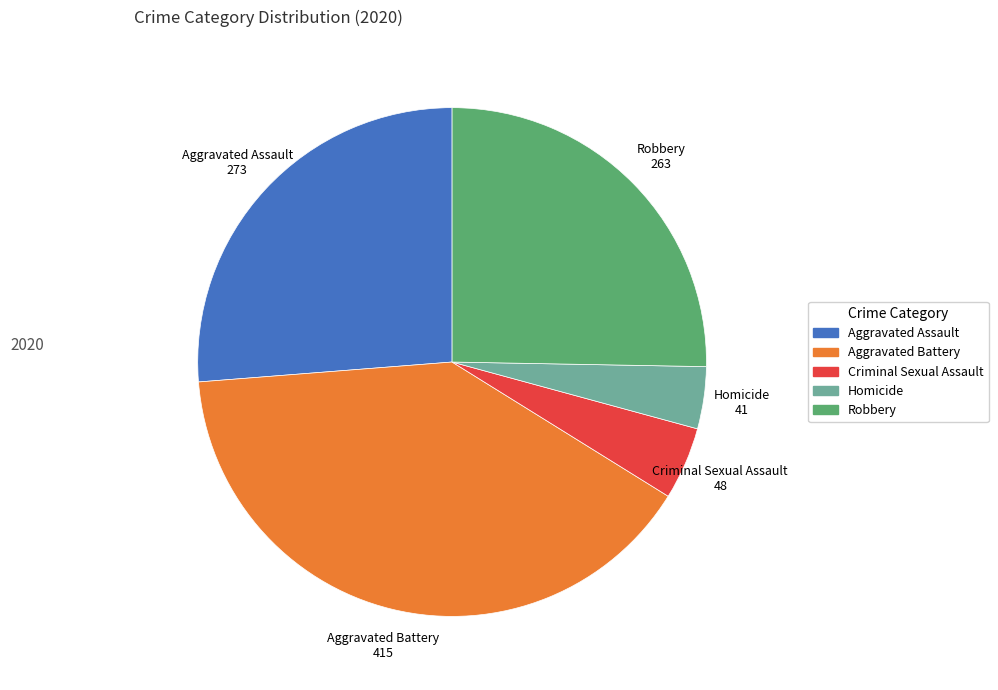

Approximately how many times larger is the value at Homicide compared to Criminal Sexual Assault?

0.9